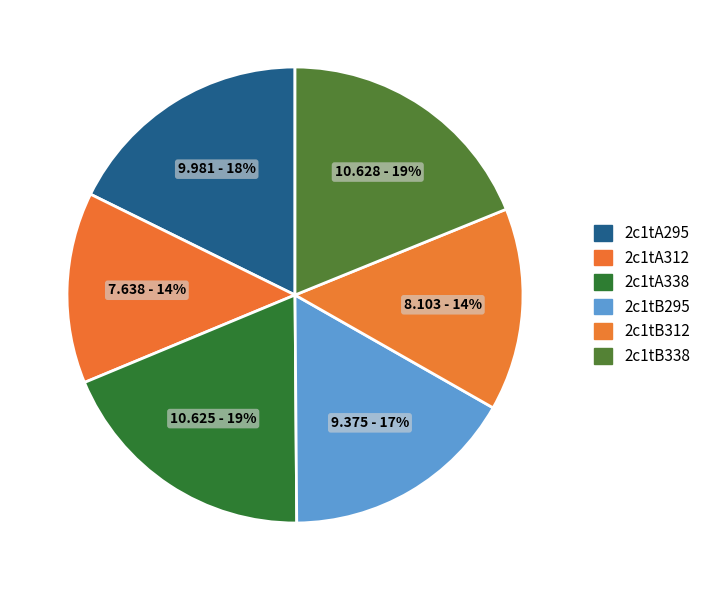

Count the number of slices in the pie.

6